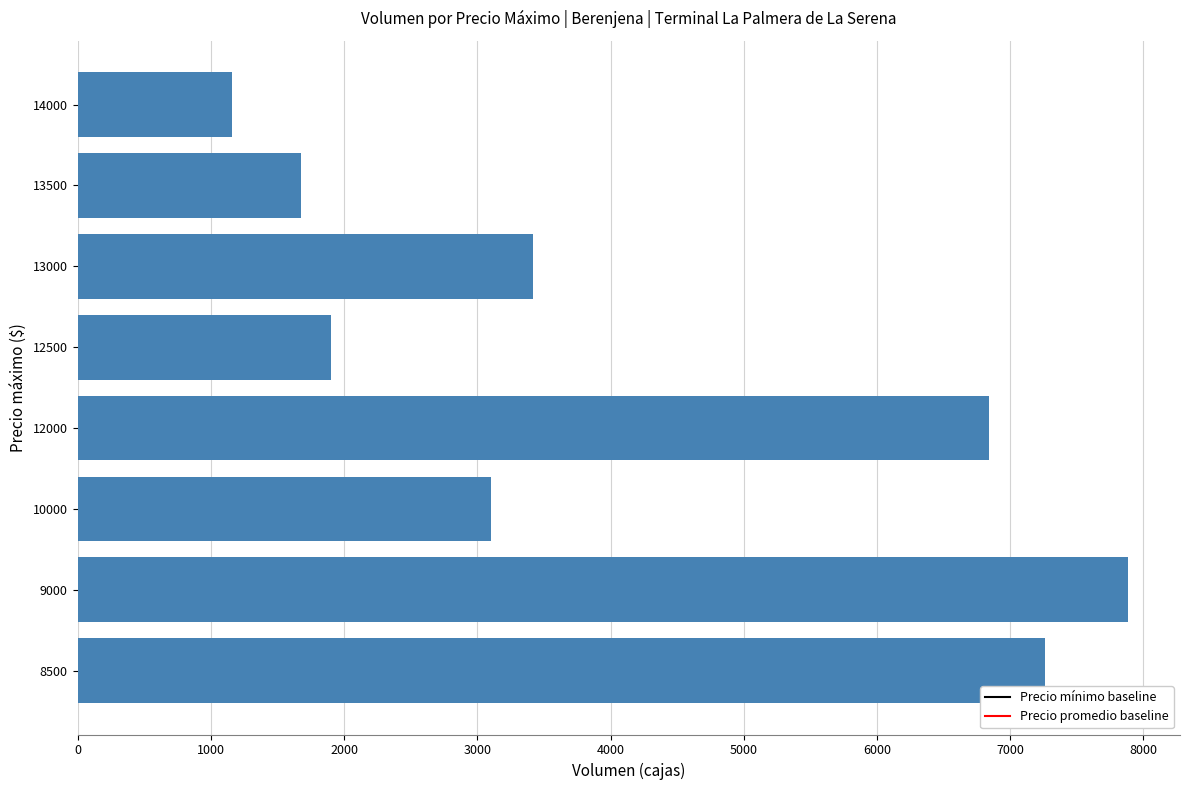

List the labels in order of value, largest first.

9000, 8500, 12000, 13000, 10000, 12500, 13500, 14000